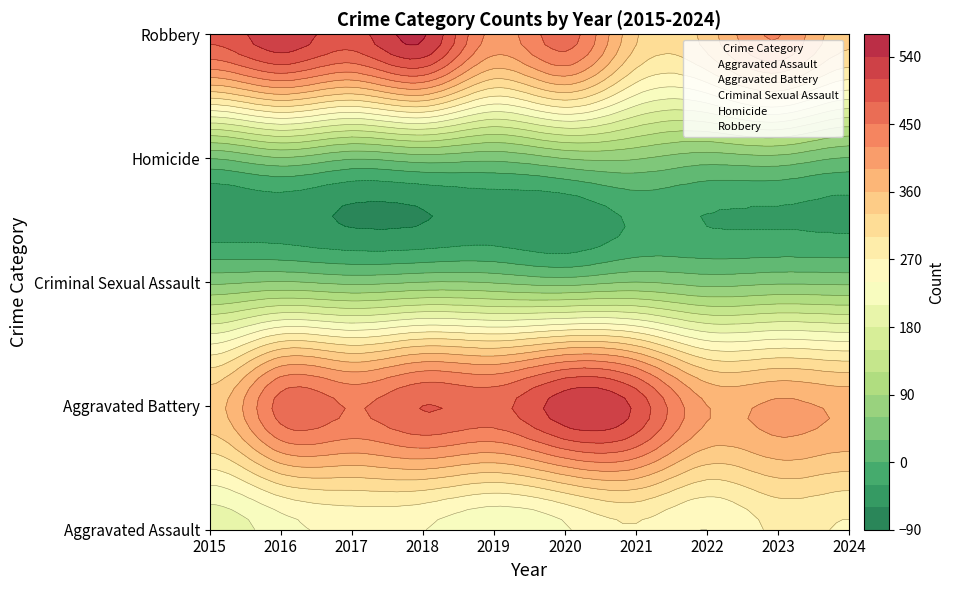

Which label corresponds to the largest value in the chart?

2018